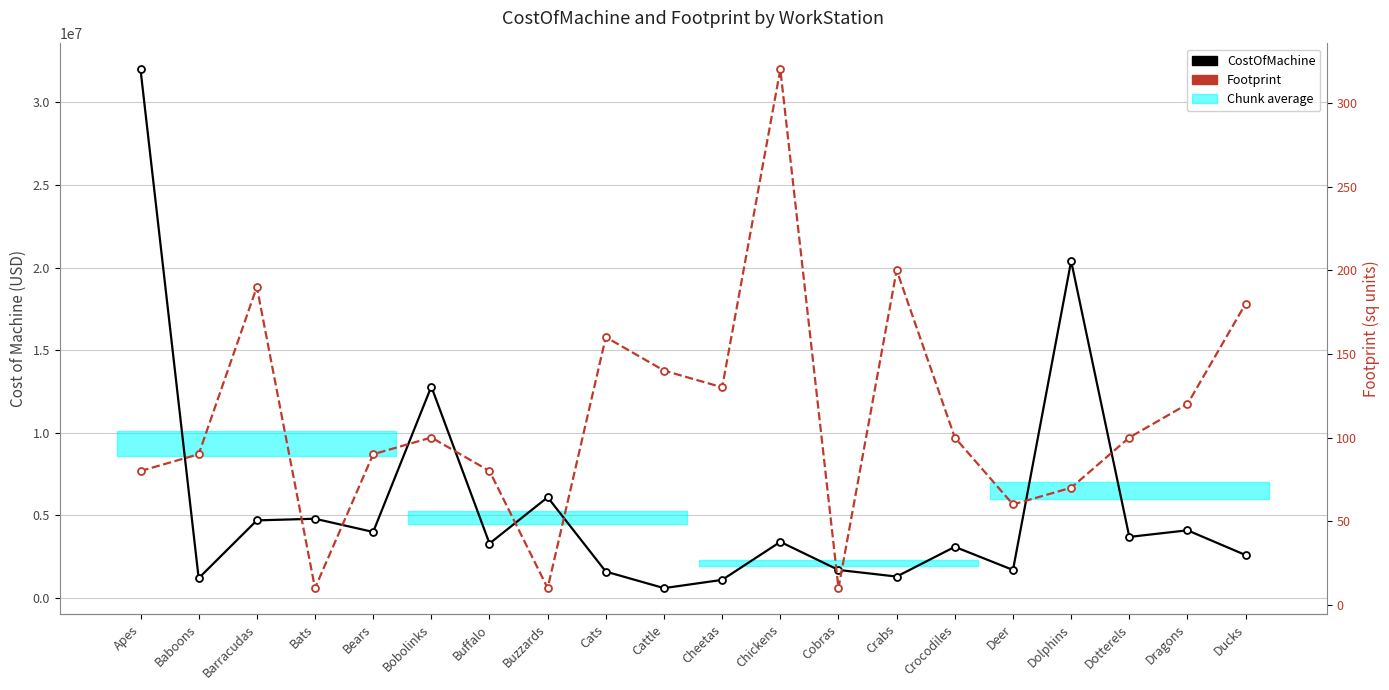

True or false: CostOfMachine has more than 2 interior local peaks.

True